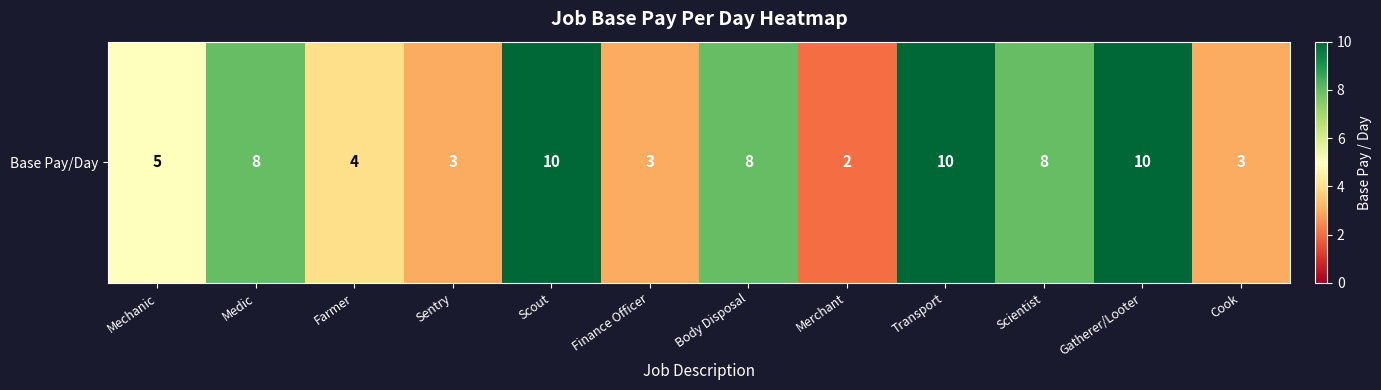

Rank the categories by value from lowest to highest.

Merchant, Sentry, Finance Officer, Cook, Farmer, Mechanic, Medic, Body Disposal, Scientist, Scout, Transport, Gatherer/Looter